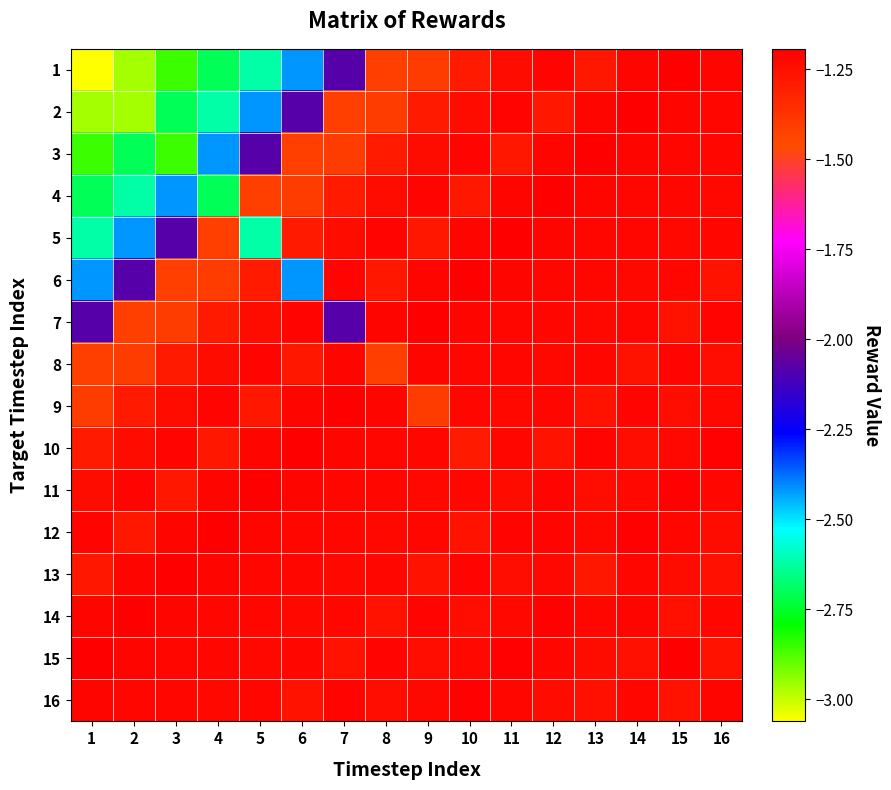

Reading left to right, extract all data points from this chart.

1: 1=-3.1	2=-3.0	3=-2.9	4=-2.7	5=-2.6	6=-2.4	7=-2.1	8=-1.4	9=-1.4	10=-1.3	11=-1.2	12=-1.2	13=-1.3	14=-1.2	15=-1.2	16=-1.2
2: 1=-3.0	2=-3.0	3=-2.7	4=-2.6	5=-2.4	6=-2.1	7=-1.4	8=-1.4	9=-1.3	10=-1.2	11=-1.2	12=-1.3	13=-1.2	14=-1.2	15=-1.2	16=-1.2
3: 1=-2.9	2=-2.7	3=-2.9	4=-2.4	5=-2.1	6=-1.4	7=-1.4	8=-1.3	9=-1.2	10=-1.2	11=-1.3	12=-1.2	13=-1.2	14=-1.2	15=-1.2	16=-1.2
4: 1=-2.7	2=-2.6	3=-2.4	4=-2.7	5=-1.4	6=-1.4	7=-1.3	8=-1.2	9=-1.2	10=-1.3	11=-1.2	12=-1.2	13=-1.2	14=-1.2	15=-1.2	16=-1.2
5: 1=-2.6	2=-2.4	3=-2.1	4=-1.4	5=-2.6	6=-1.3	7=-1.2	8=-1.2	9=-1.3	10=-1.2	11=-1.2	12=-1.2	13=-1.2	14=-1.2	15=-1.2	16=-1.2
6: 1=-2.4	2=-2.1	3=-1.4	4=-1.4	5=-1.3	6=-2.4	7=-1.2	8=-1.3	9=-1.2	10=-1.2	11=-1.2	12=-1.2	13=-1.2	14=-1.2	15=-1.2	16=-1.3
7: 1=-2.1	2=-1.4	3=-1.4	4=-1.3	5=-1.2	6=-1.2	7=-2.1	8=-1.2	9=-1.2	10=-1.2	11=-1.2	12=-1.2	13=-1.2	14=-1.2	15=-1.3	16=-1.2
8: 1=-1.4	2=-1.4	3=-1.3	4=-1.2	5=-1.2	6=-1.3	7=-1.2	8=-1.4	9=-1.2	10=-1.2	11=-1.2	12=-1.2	13=-1.2	14=-1.3	15=-1.2	16=-1.2
9: 1=-1.4	2=-1.3	3=-1.2	4=-1.2	5=-1.3	6=-1.2	7=-1.2	8=-1.2	9=-1.4	10=-1.2	11=-1.2	12=-1.2	13=-1.3	14=-1.2	15=-1.2	16=-1.2
10: 1=-1.3	2=-1.2	3=-1.2	4=-1.3	5=-1.2	6=-1.2	7=-1.2	8=-1.2	9=-1.2	10=-1.3	11=-1.2	12=-1.3	13=-1.2	14=-1.2	15=-1.2	16=-1.2
11: 1=-1.2	2=-1.2	3=-1.3	4=-1.2	5=-1.2	6=-1.2	7=-1.2	8=-1.2	9=-1.2	10=-1.2	11=-1.2	12=-1.2	13=-1.2	14=-1.2	15=-1.2	16=-1.2
12: 1=-1.2	2=-1.3	3=-1.2	4=-1.2	5=-1.2	6=-1.2	7=-1.2	8=-1.2	9=-1.2	10=-1.3	11=-1.2	12=-1.2	13=-1.2	14=-1.2	15=-1.2	16=-1.2
13: 1=-1.3	2=-1.2	3=-1.2	4=-1.2	5=-1.2	6=-1.2	7=-1.2	8=-1.2	9=-1.3	10=-1.2	11=-1.2	12=-1.2	13=-1.3	14=-1.2	15=-1.2	16=-1.3
14: 1=-1.2	2=-1.2	3=-1.2	4=-1.2	5=-1.2	6=-1.2	7=-1.2	8=-1.3	9=-1.2	10=-1.2	11=-1.2	12=-1.2	13=-1.2	14=-1.2	15=-1.3	16=-1.2
15: 1=-1.2	2=-1.2	3=-1.2	4=-1.2	5=-1.2	6=-1.2	7=-1.3	8=-1.2	9=-1.2	10=-1.2	11=-1.2	12=-1.2	13=-1.2	14=-1.3	15=-1.2	16=-1.3
16: 1=-1.2	2=-1.2	3=-1.2	4=-1.2	5=-1.2	6=-1.3	7=-1.2	8=-1.2	9=-1.2	10=-1.2	11=-1.2	12=-1.2	13=-1.3	14=-1.2	15=-1.3	16=-1.2